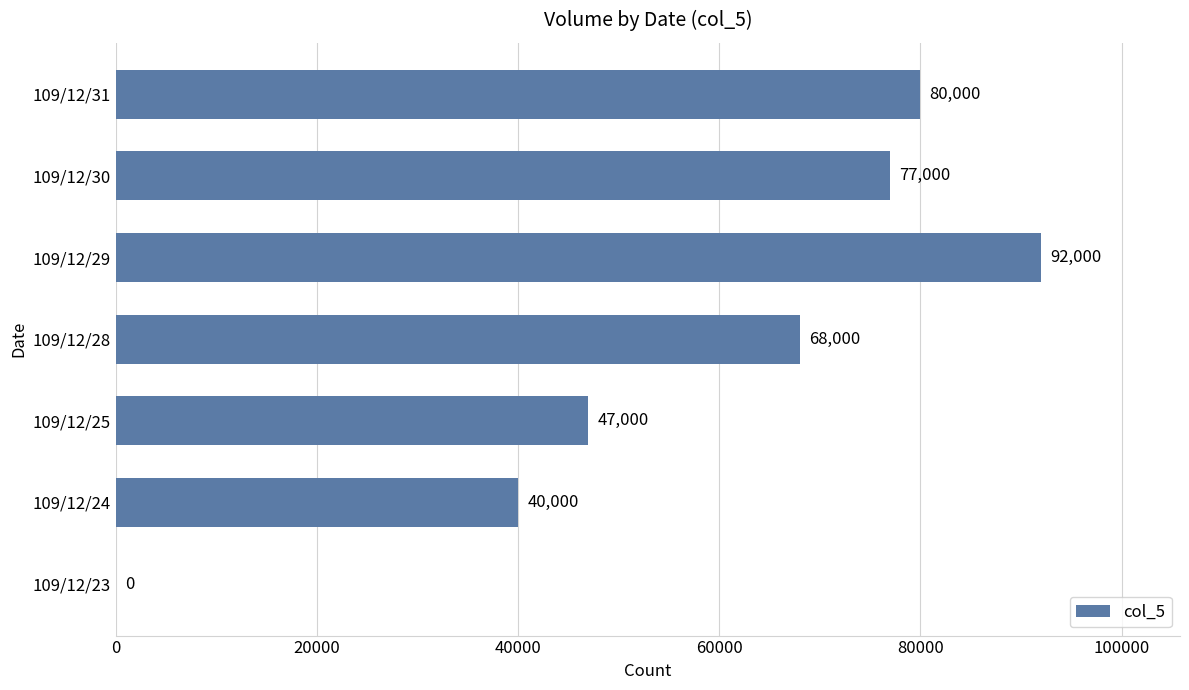

Are the bars horizontal?

Yes